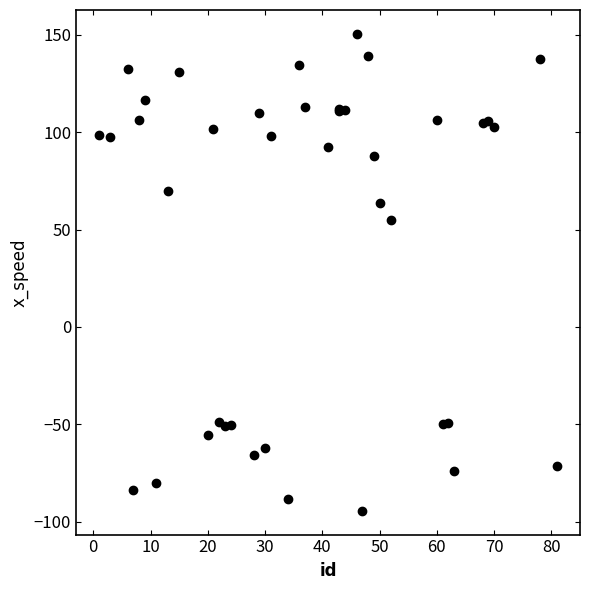

What Y value in the scatter plot is closest to 28?

54.7